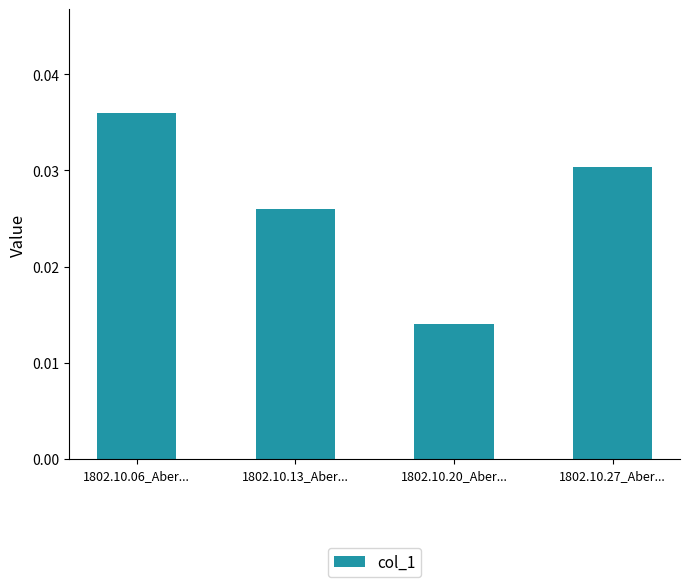

Which category has the lowest value across all series?

1802.10.20_Aber...